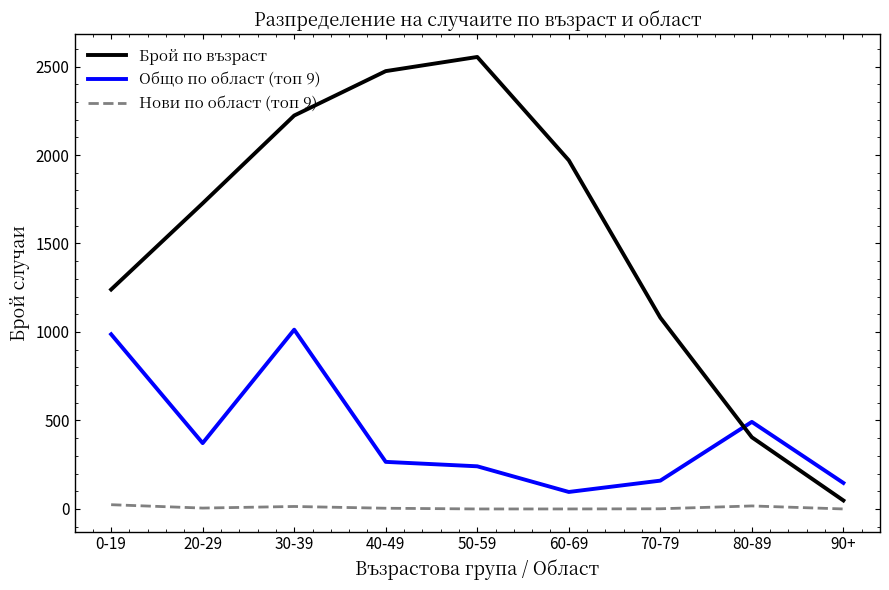

Which series has the largest total across all categories?

Брой по възраст